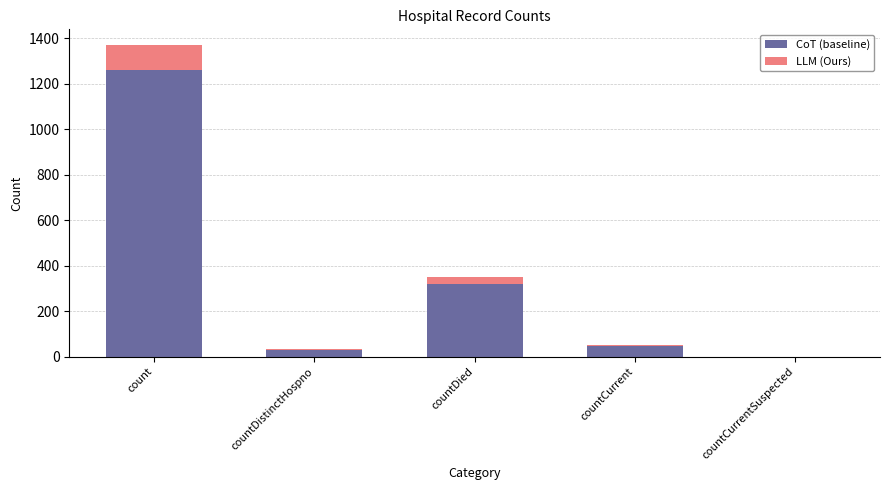

Where is CoT (baseline) nearest to the value 631?

countDied